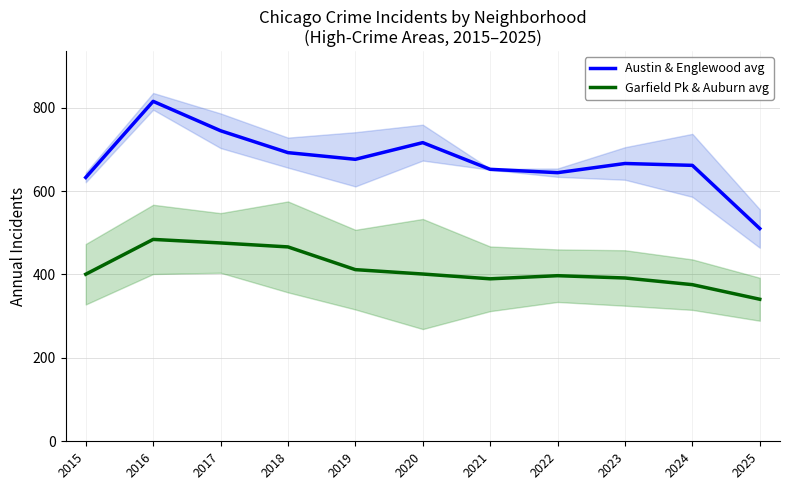

What is the value of the Garfield Pk & Auburn avg point at the 11th from the left?

340.5